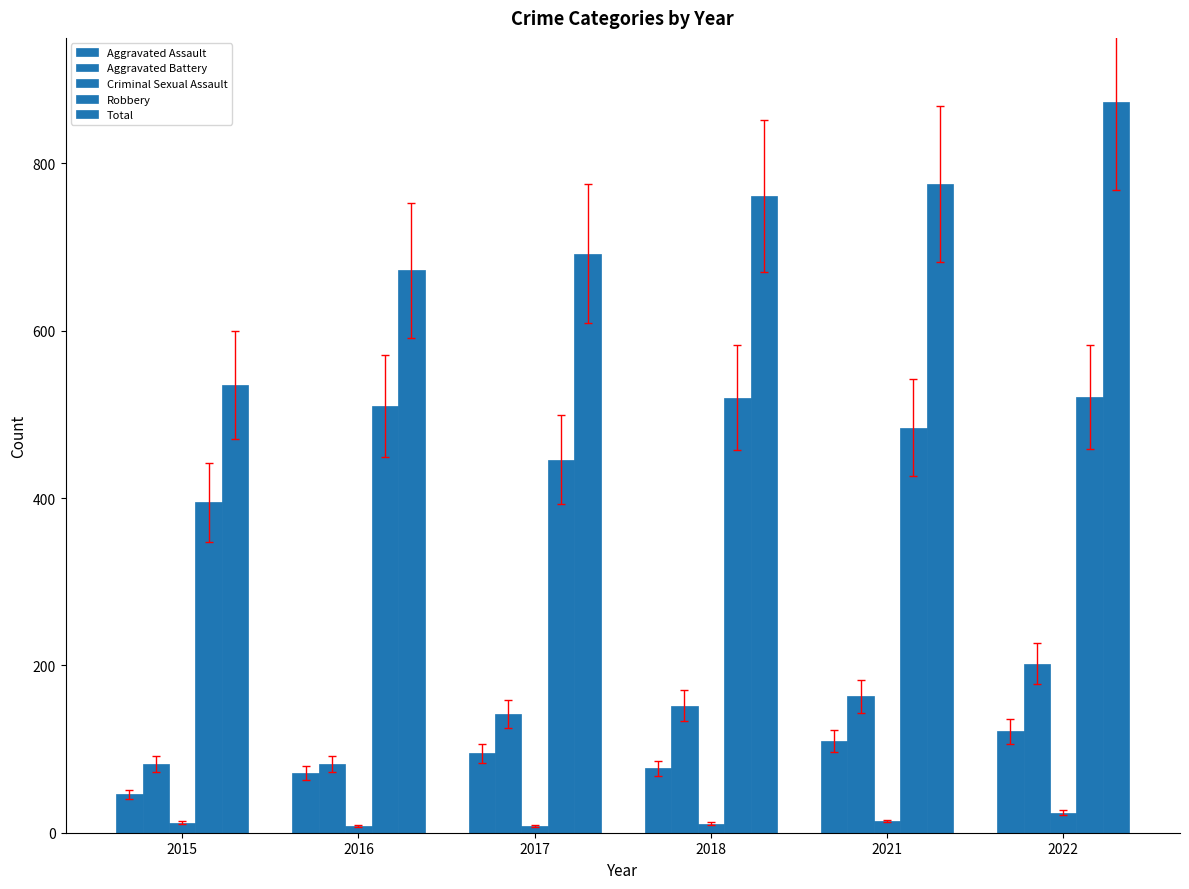

How many data points in Aggravated Assault are less than 95?

3